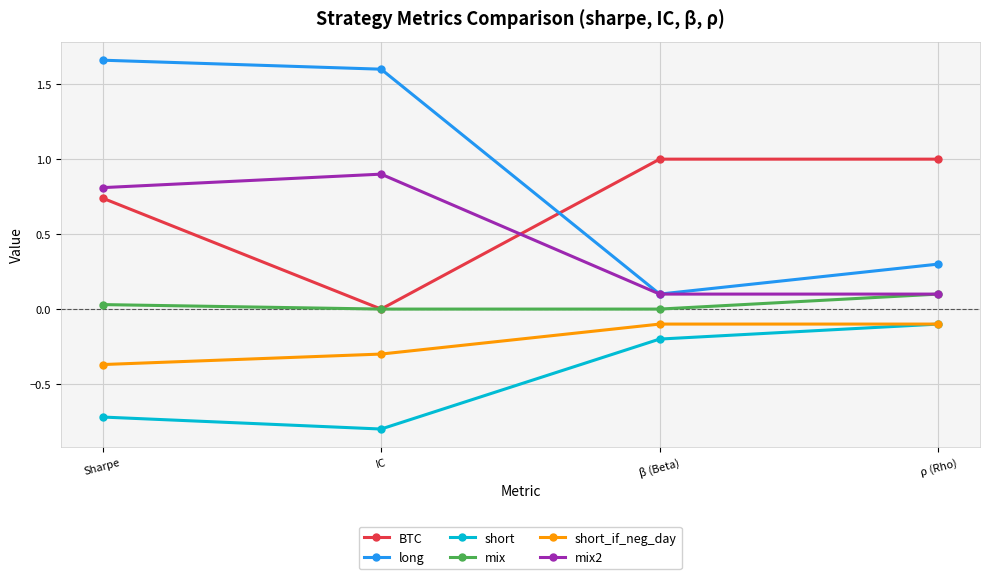

Which series changed the most between Sharpe and β (Beta)?

long